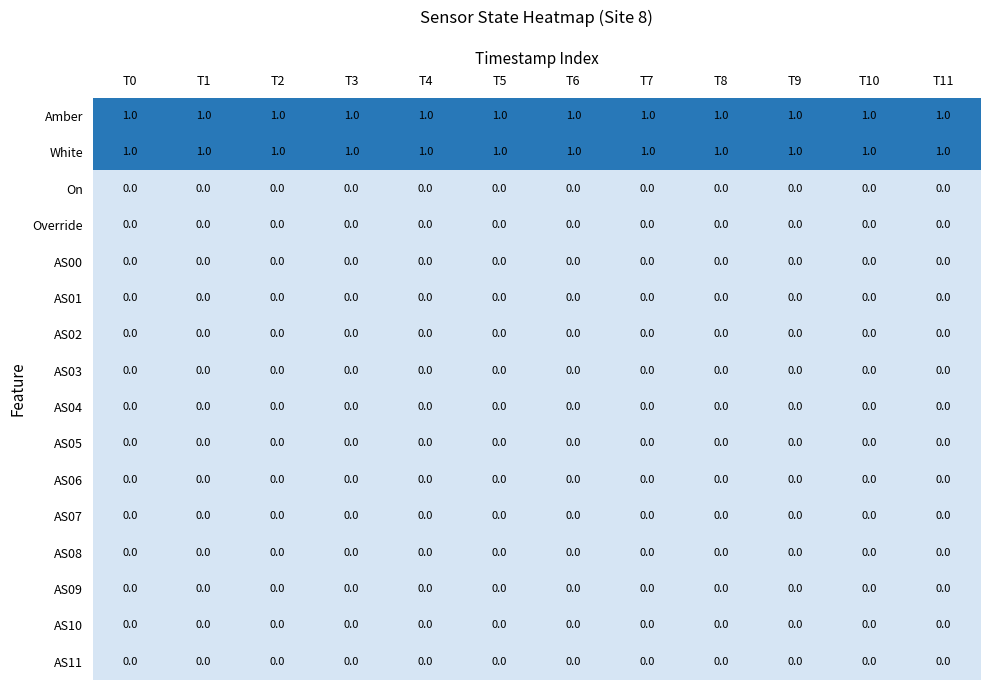

Is the value of Amber at T2 greater than the value of AS09 at T2?

Yes